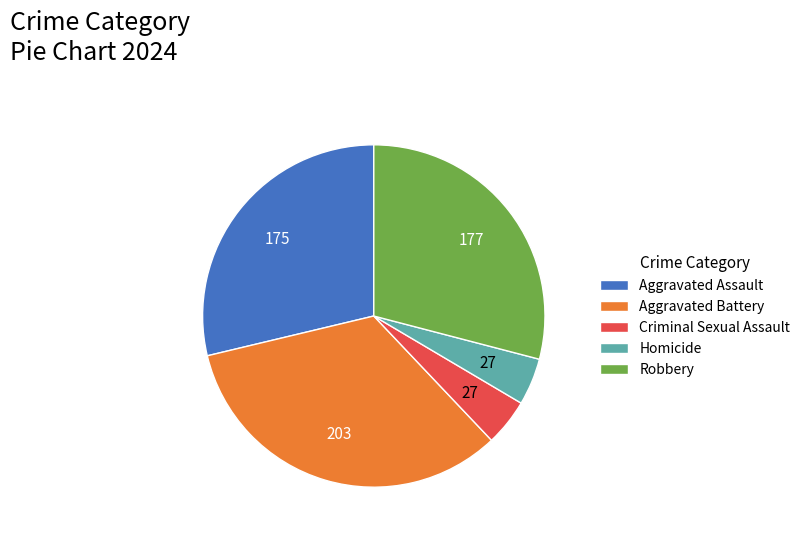

What is the ratio of the value at Homicide to the value at Criminal Sexual Assault?

1.0